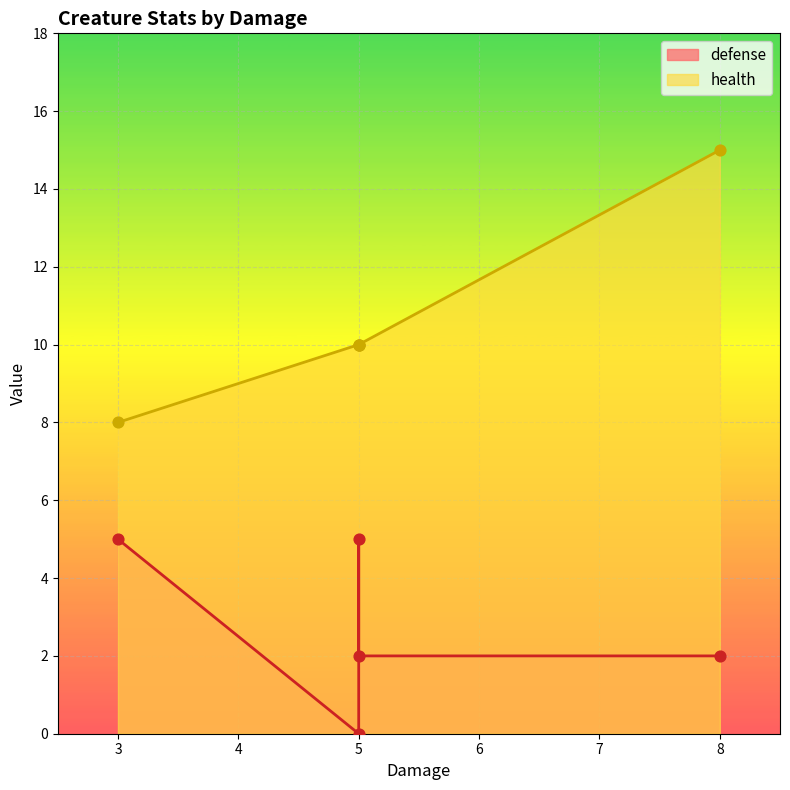

Which series reaches the minimum Y coordinate?

defense